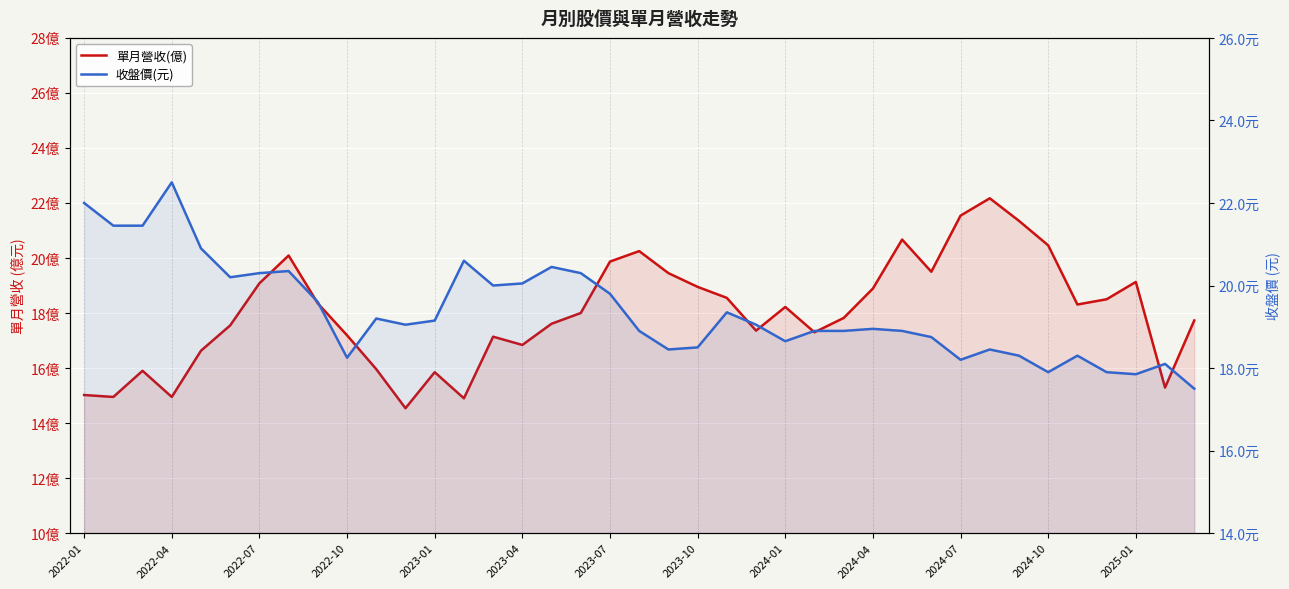

After their last crossing, which series has the higher values: 單月營收(億) or 收盤價(元)?

單月營收(億)